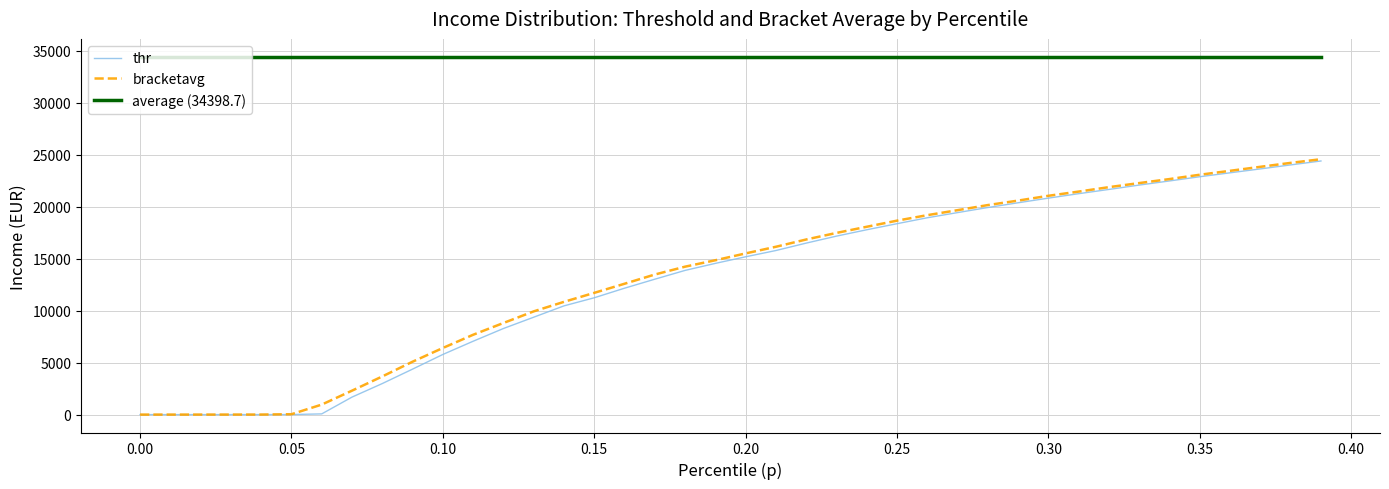

True or false: average (34398.7) and bracketavg intersect in this chart.

False